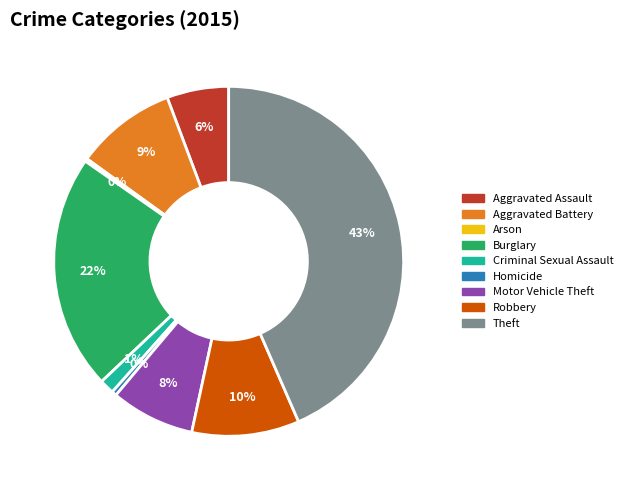

Is there any slice that represents more than half of the pie?

No